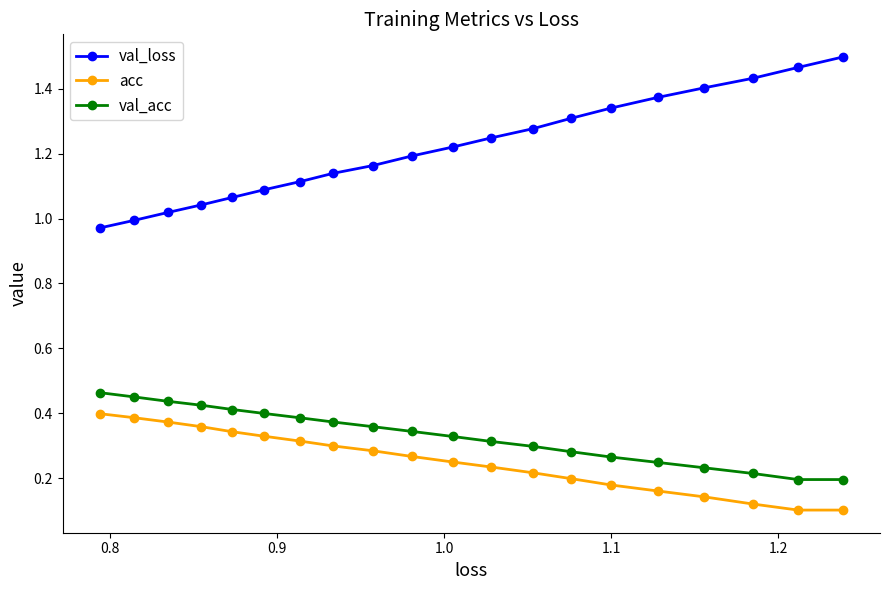

At how many categories does at least one series exceed 0?

20